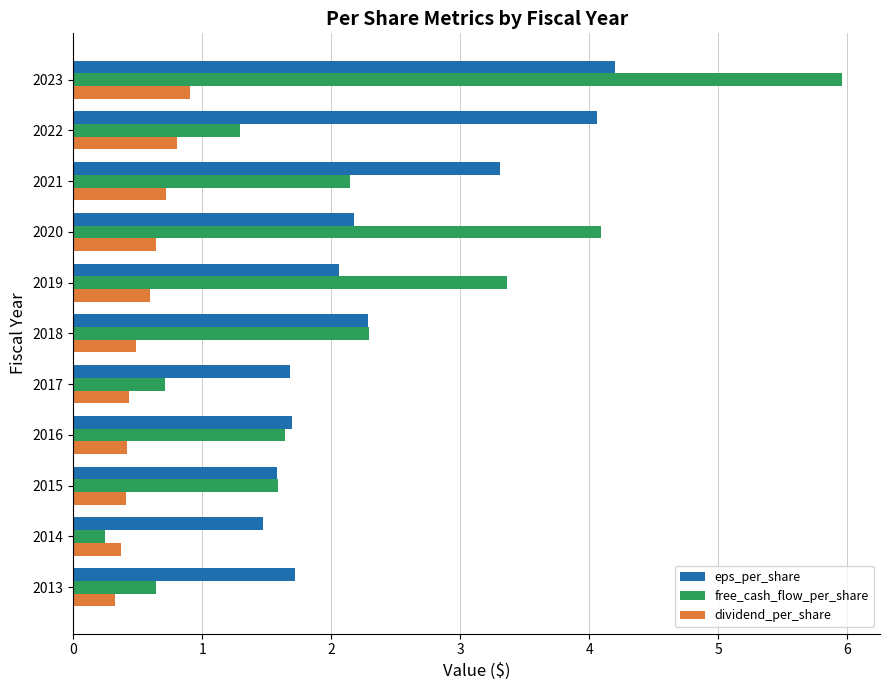

What is the difference between the highest and lowest values at 2014?

1.2